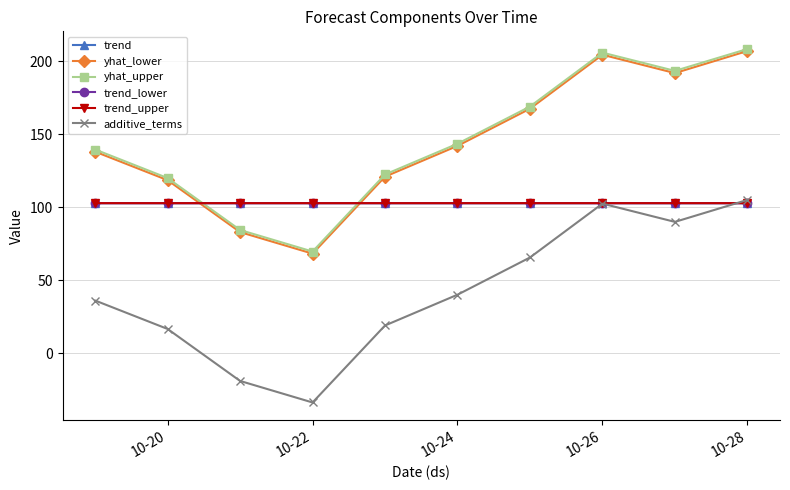

True or false: yhat_upper and trend_lower intersect in this chart.

True